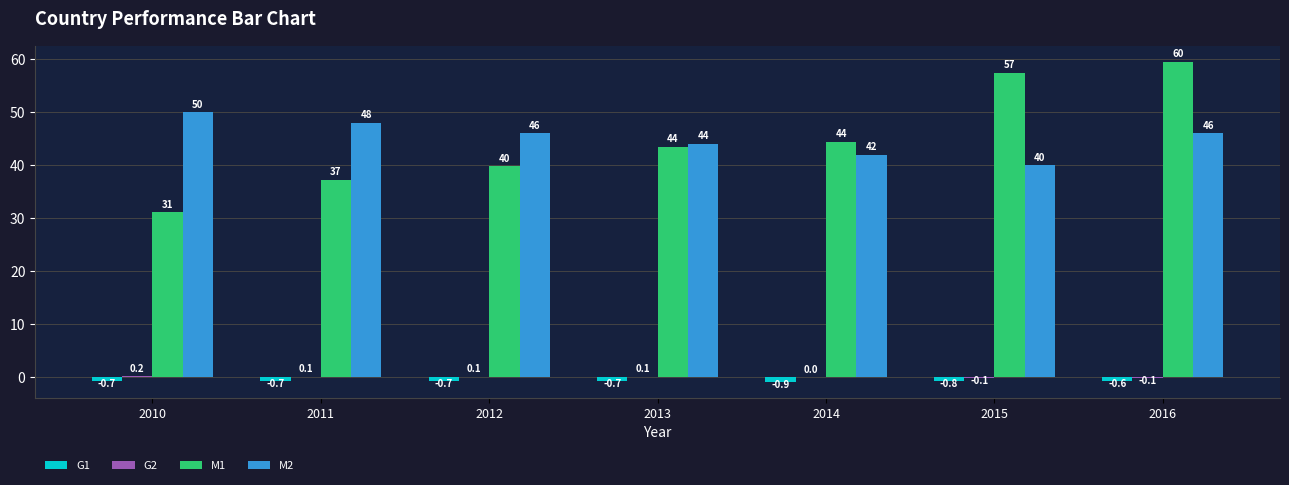

Between 2011 and 2012, which series saw the biggest shift?

M1